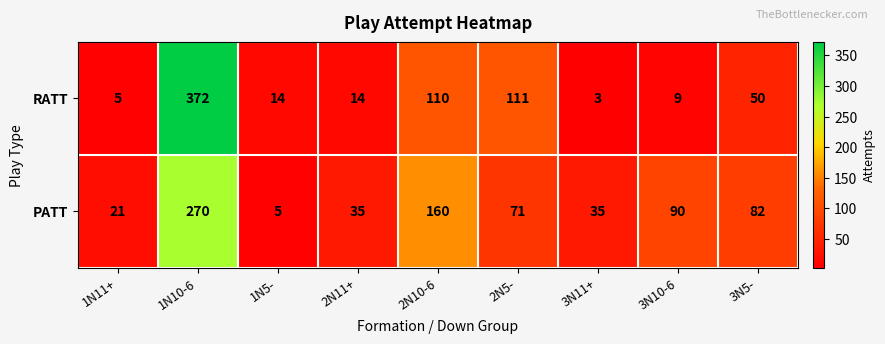

What is the difference between the PATT values at 1N11+ and 3N10-6?

69